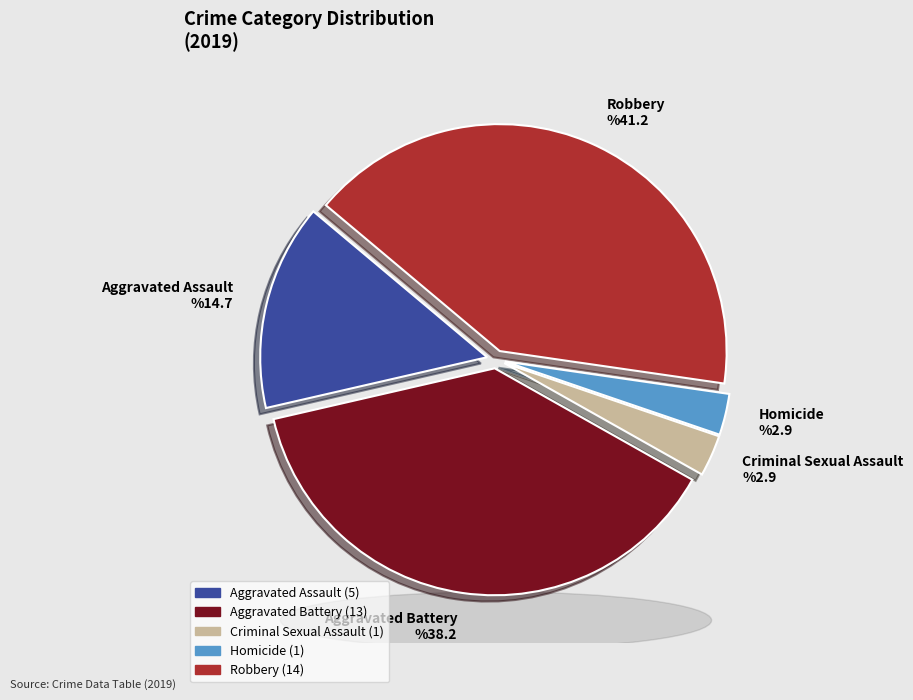

Is there a majority slice in this chart?

No